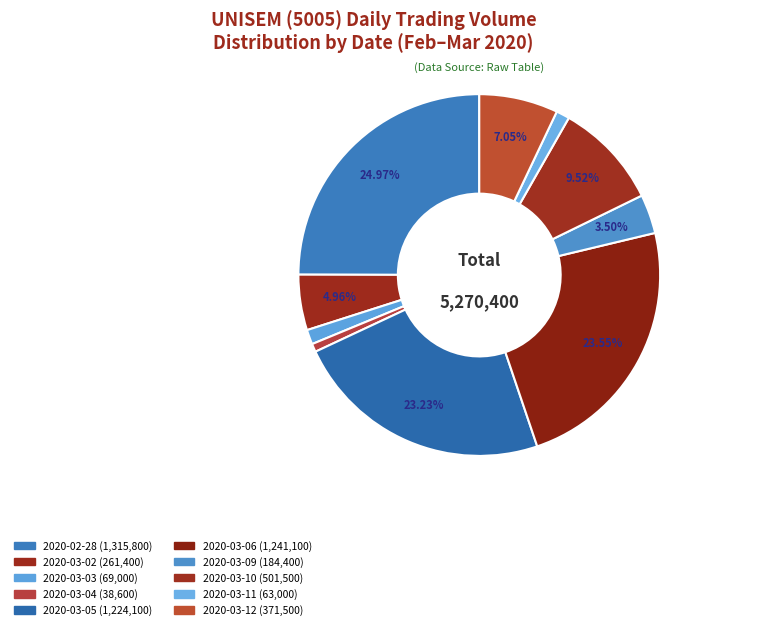

To the nearest percent, what is the difference between the 2020-03-05 and 2020-03-10 slice percentages?

14%